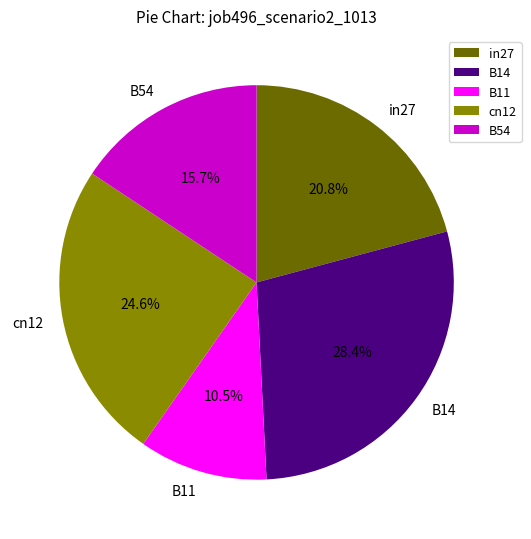

Is it true that in27 is 10% of the pie?

False